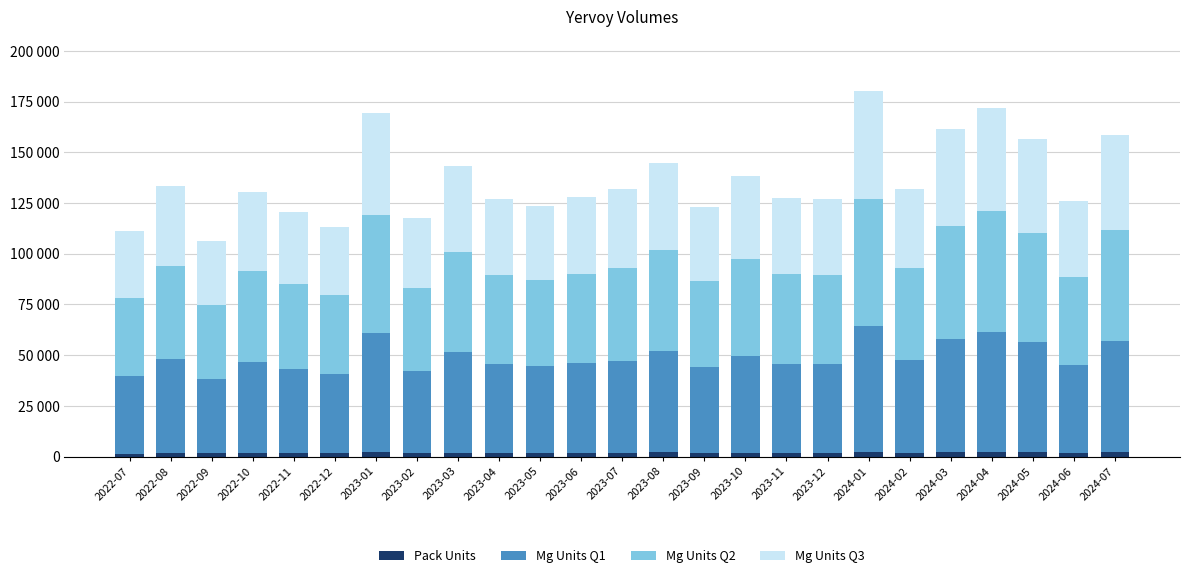

Is it true that Pack Units equals 2759.4 at 2022-12?

False